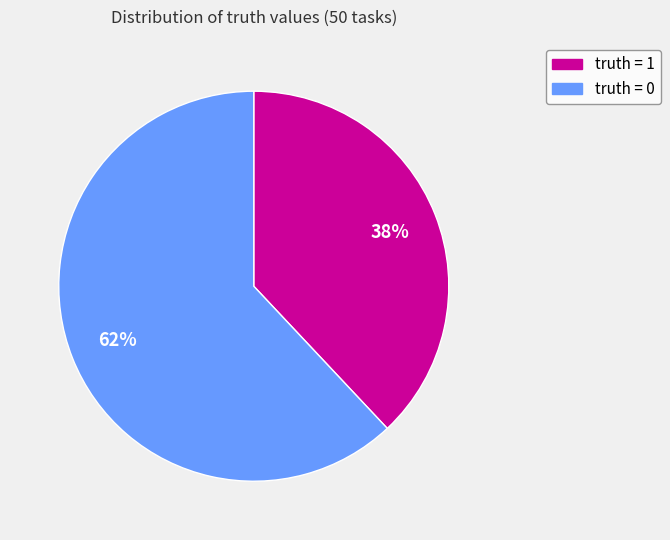

To the nearest percent, what is the combined percentage of truth = 1 and truth = 0?

100%